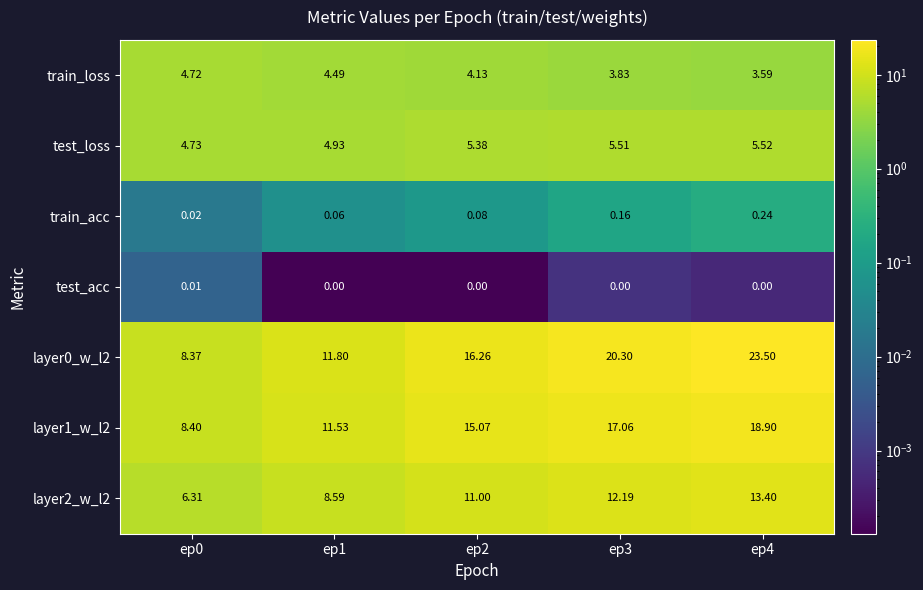

Reading left to right, extract all data points from this chart.

train_loss: ep0=4.7	ep1=4.5	ep2=4.1	ep3=3.8	ep4=3.6
test_loss: ep0=4.7	ep1=4.9	ep2=5.4	ep3=5.5	ep4=5.5
train_acc: ep0=0.0	ep1=0.1	ep2=0.1	ep3=0.2	ep4=0.2
test_acc: ep0=0.0	ep1=0.0	ep2=0.0	ep3=0.0	ep4=0.0
layer0_w_l2: ep0=8.4	ep1=11.8	ep2=16.3	ep3=20.3	ep4=23.5
layer1_w_l2: ep0=8.4	ep1=11.5	ep2=15.1	ep3=17.1	ep4=18.9
layer2_w_l2: ep0=6.3	ep1=8.6	ep2=11.0	ep3=12.2	ep4=13.4